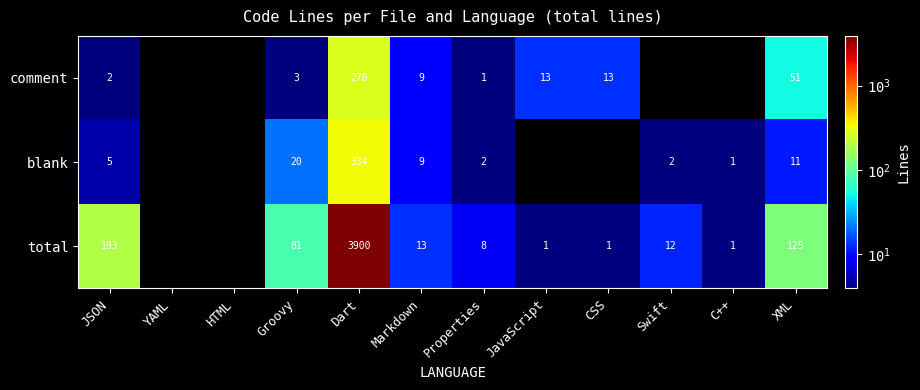

What is the sum of the blank values at Dart and Properties?

336